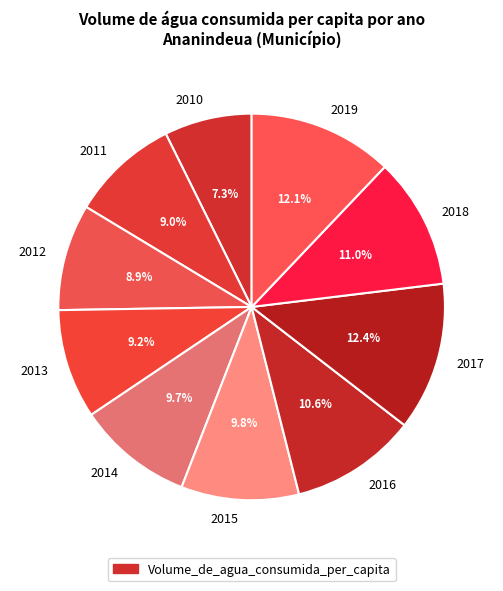

Which category has the smallest portion of the pie?

2010